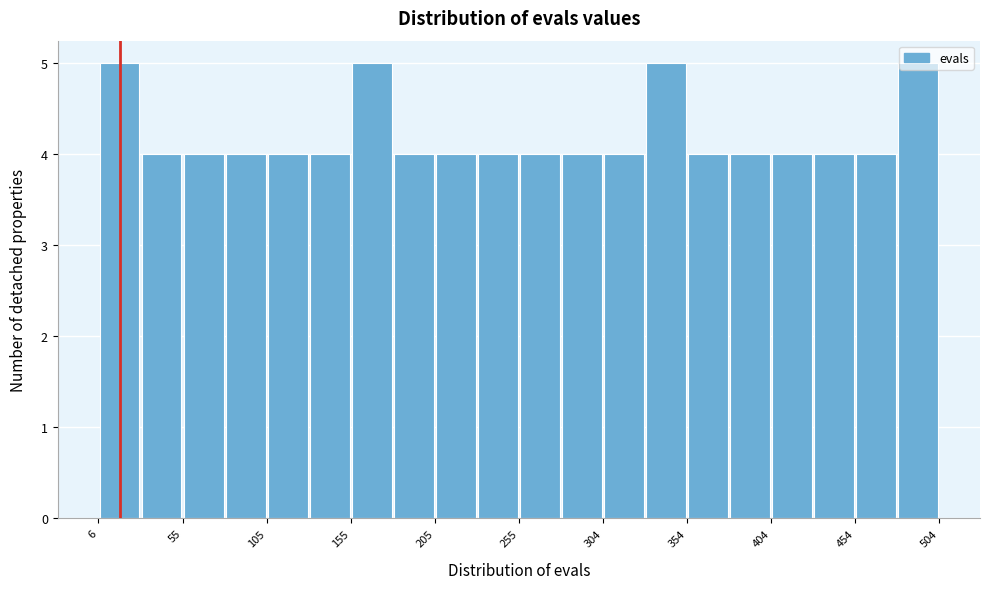

Reading left to right, transcribe this chart: for each bar, give the range it covers on the x-axis and its height. Neither the bar edges nor the heights are printed on the chart, so give them approximately, as read against the axes.

5 to 30: 5
30 to 55: 4
55 to 80: 4
80 to 105: 4
105 to 130: 4
130 to 155: 4
155 to 180: 5
180 to 205: 4
205 to 230: 4
230 to 255: 4
255 to 280: 4
280 to 305: 4
305 to 330: 4
330 to 355: 5
355 to 380: 4
380 to 405: 4
405 to 430: 4
430 to 455: 4
455 to 480: 4
480 to 505: 5